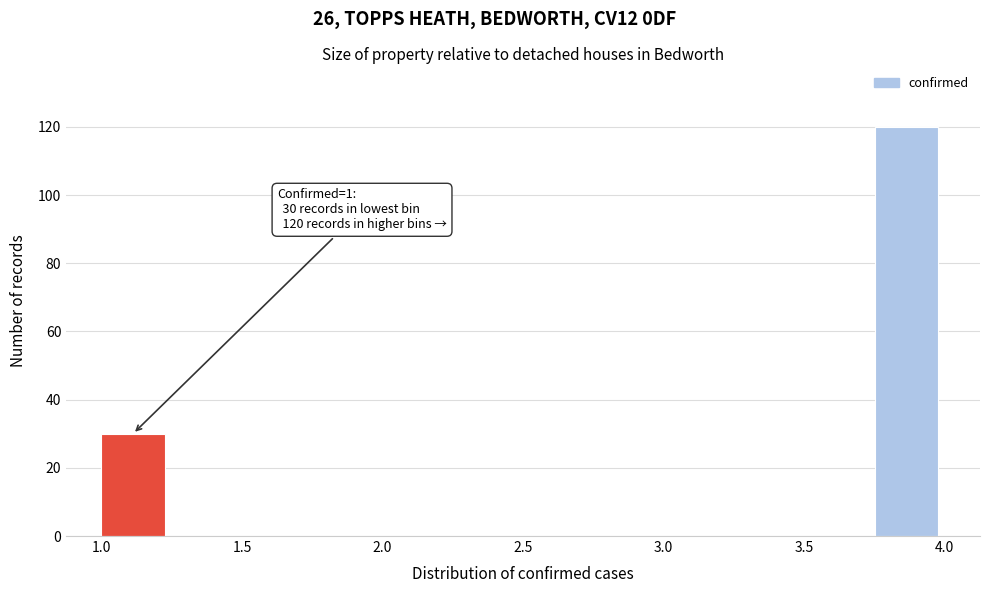

Which range on the x-axis has the tallest bar?

3.75 to 4.00